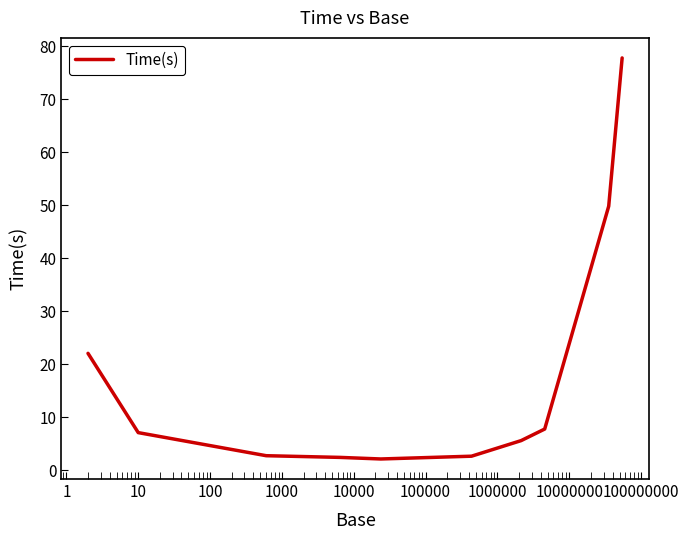

What is the maximum value shown in the chart?

77.8